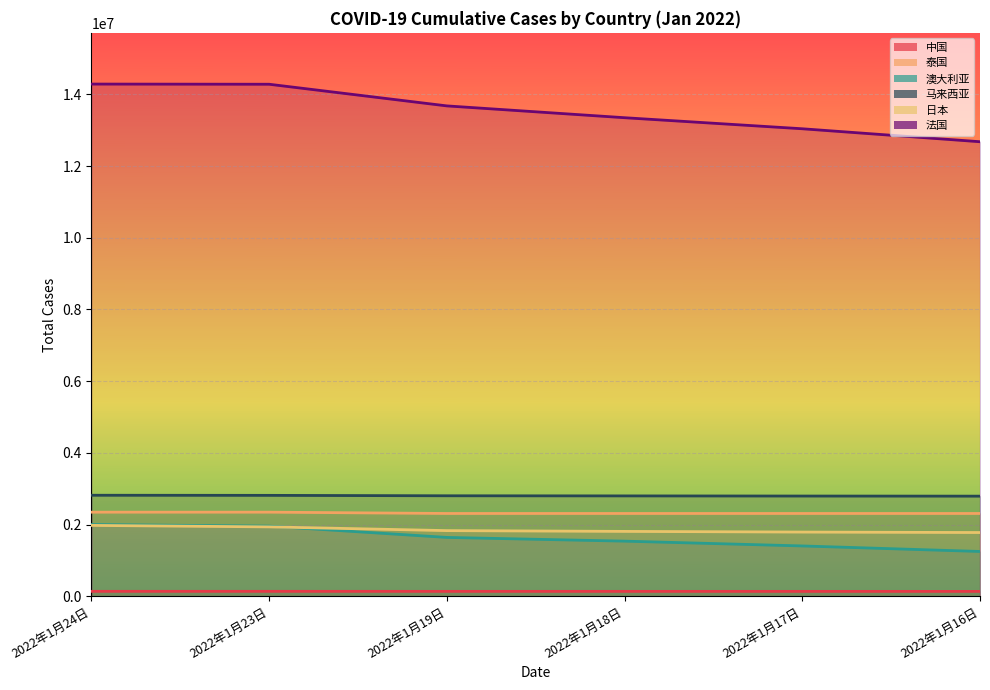

Is it true that 日本 equals 1975761 at 2022年1月24日?

True